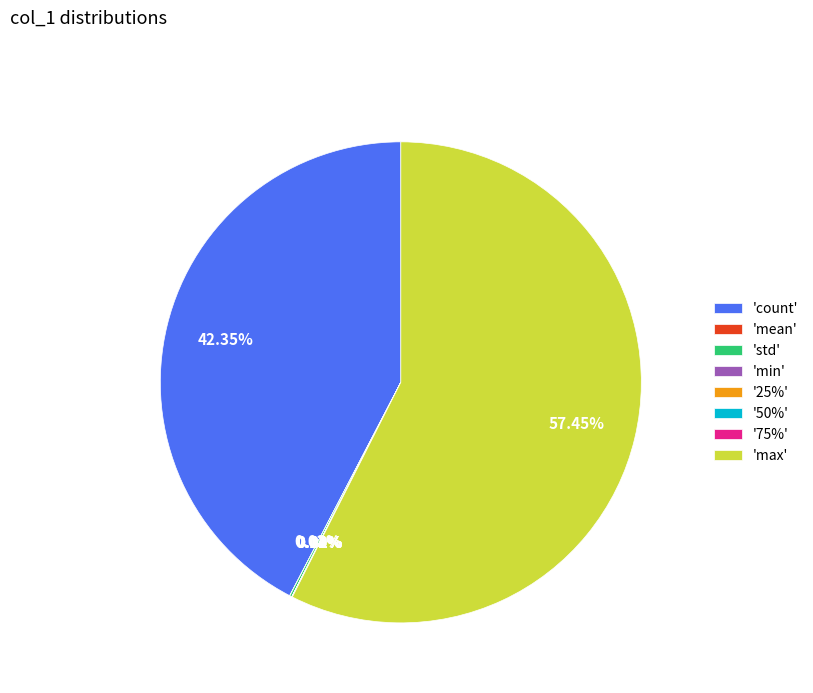

Which category has the biggest portion of the pie?

'max'